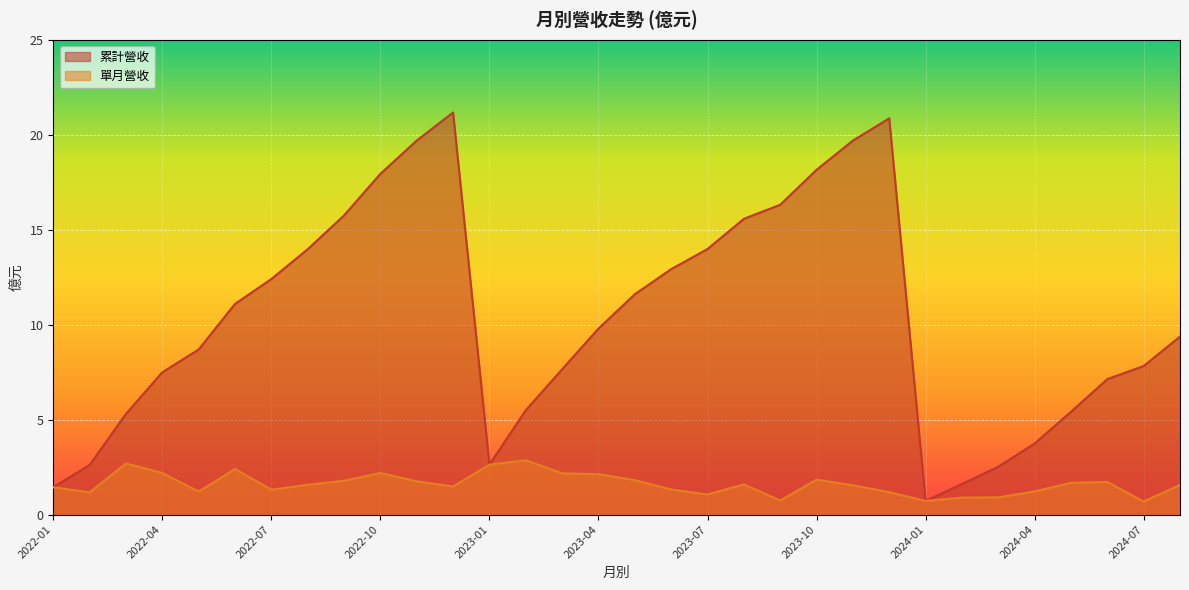

Reading right to left, transcribe all the data shown in this chart.

累計營收: 2022-01=1.4	2022-02=2.6	2022-03=5.3	2022-04=7.5	2022-05=8.7	2022-06=11.1	2022-07=12.4	2022-08=14.0	2022-09=15.8	2022-10=17.9	2022-11=19.7	2022-12=21.2	2023-01=2.6	2023-02=5.5	2023-03=7.7	2023-04=9.8	2023-05=11.6	2023-06=12.9	2023-07=14.0	2023-08=15.6	2023-09=16.3	2023-10=18.1	2023-11=19.7	2023-12=20.9	2024-01=0.7	2024-02=1.6	2024-03=2.5	2024-04=3.7	2024-05=5.4	2024-06=7.1	2024-07=7.8	2024-08=9.4
單月營收: 2022-01=1.4	2022-02=1.2	2022-03=2.7	2022-04=2.2	2022-05=1.2	2022-06=2.4	2022-07=1.3	2022-08=1.6	2022-09=1.8	2022-10=2.2	2022-11=1.8	2022-12=1.5	2023-01=2.6	2023-02=2.9	2023-03=2.2	2023-04=2.1	2023-05=1.8	2023-06=1.3	2023-07=1.1	2023-08=1.6	2023-09=0.7	2023-10=1.8	2023-11=1.5	2023-12=1.2	2024-01=0.7	2024-02=0.9	2024-03=0.9	2024-04=1.2	2024-05=1.7	2024-06=1.7	2024-07=0.7	2024-08=1.6